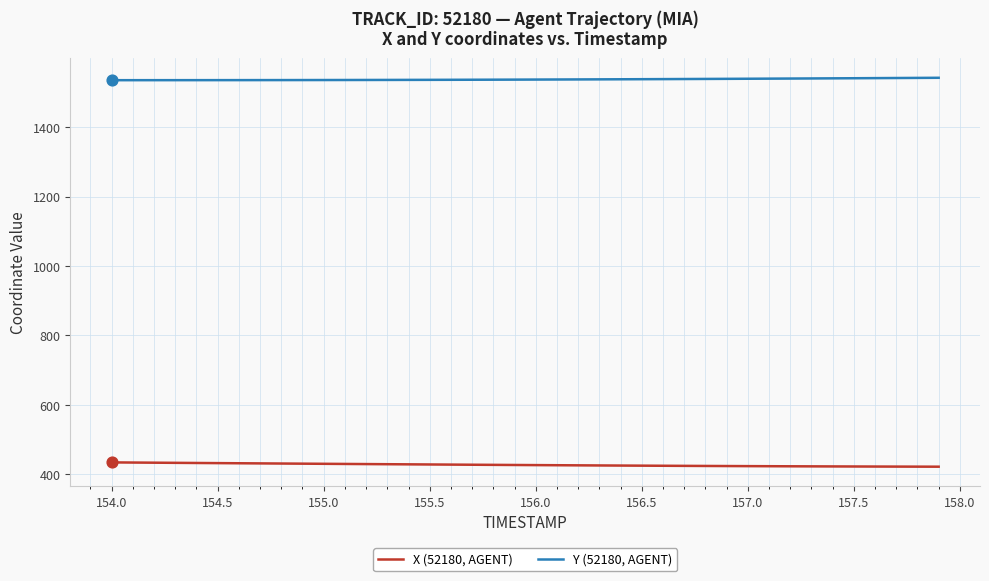

True or false: X (52180, AGENT) and Y (52180, AGENT) intersect in this chart.

False